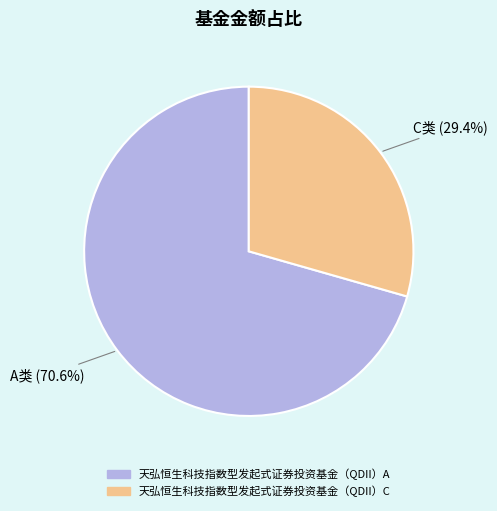

How many segments does this pie chart have?

2